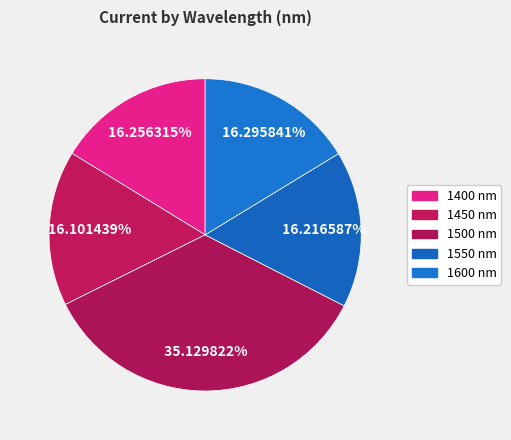

Is there any slice that represents more than half of the pie?

No